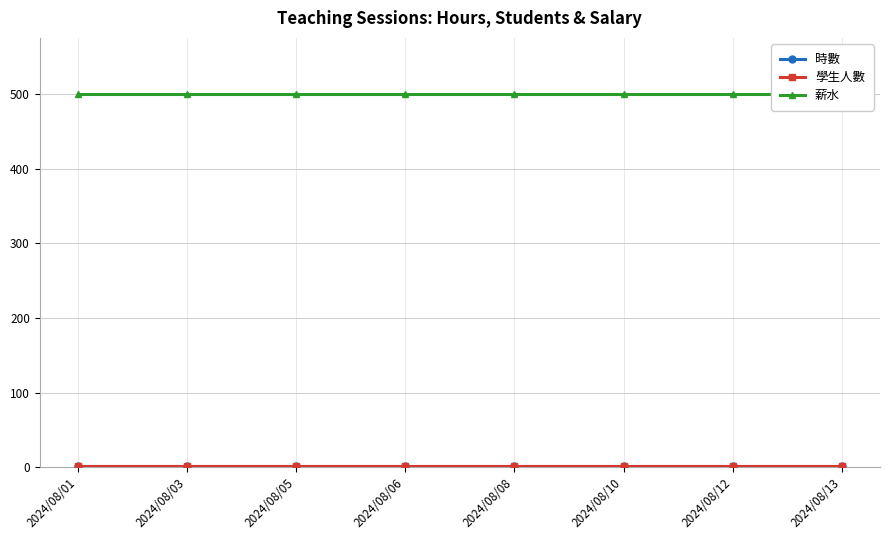

True or false: 薪水 and 學生人數 intersect in this chart.

False